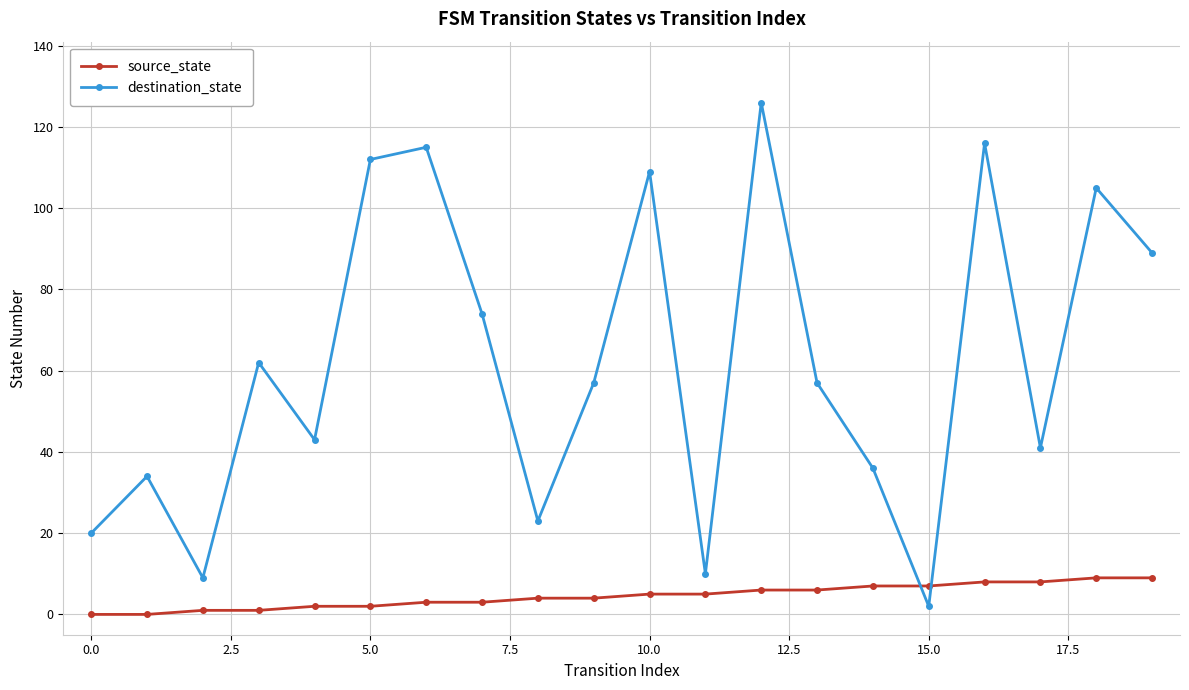

Rank the series by their maximum value, from lowest to highest.

source_state, destination_state